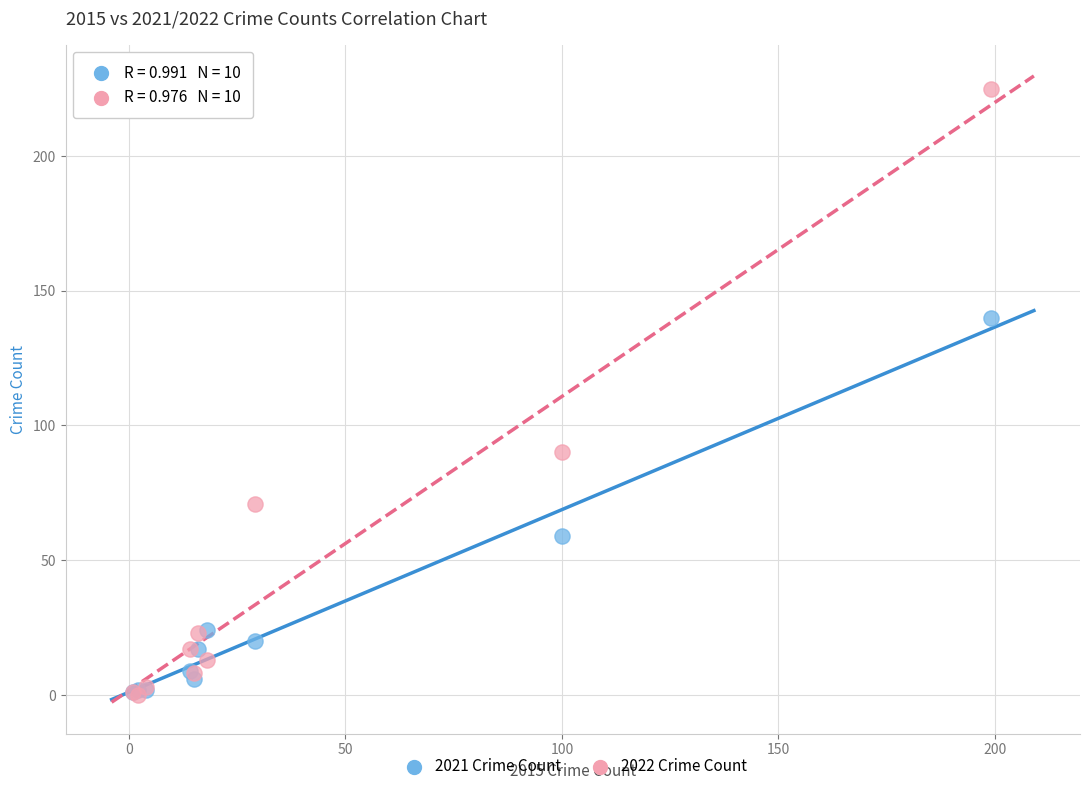

Across all series, what Y value is closest to 112?

90